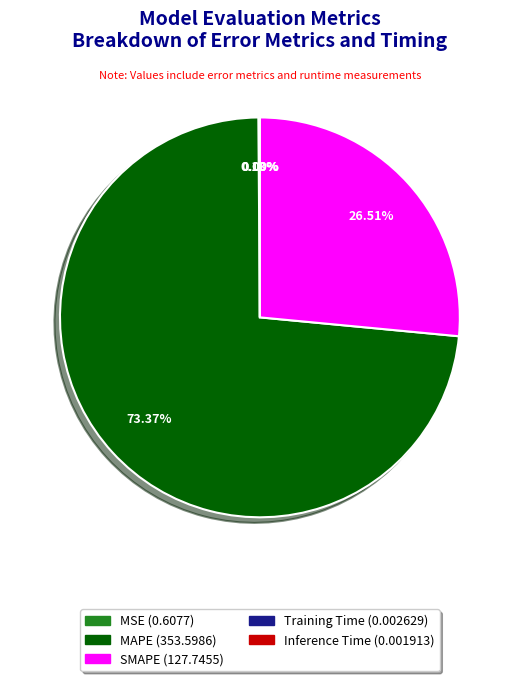

What is the majority slice?

MAPE